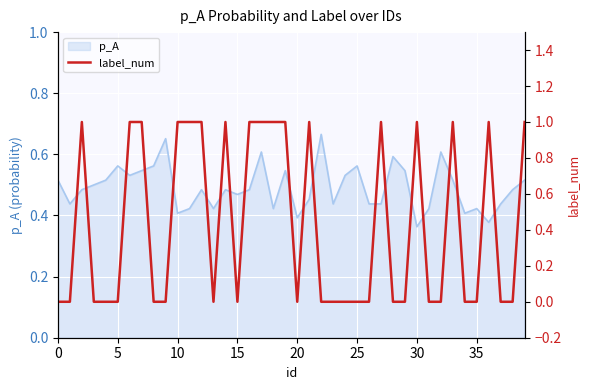

What is the change in value from 28 to 39?

+1